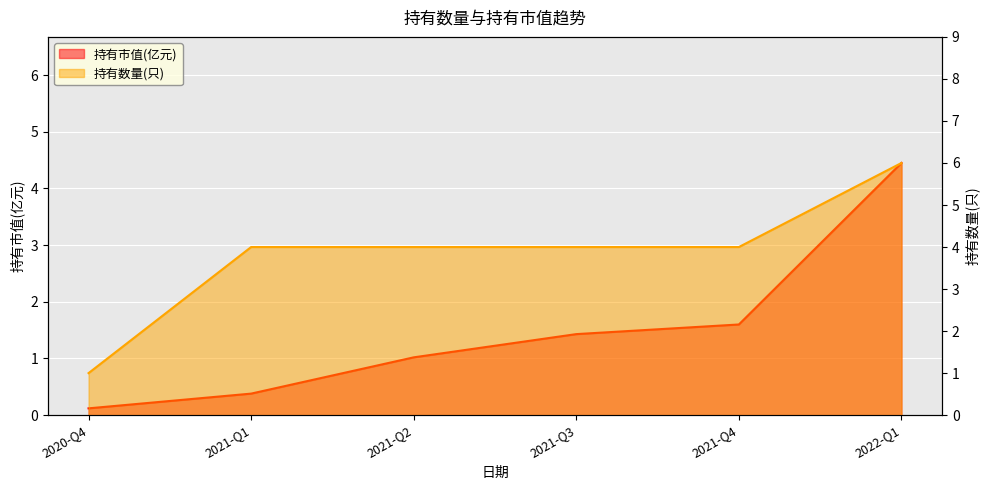

Is the value of 持有市值(亿元) at 2021-Q3 greater than the value of 持有数量(只) at 2022-Q1?

No